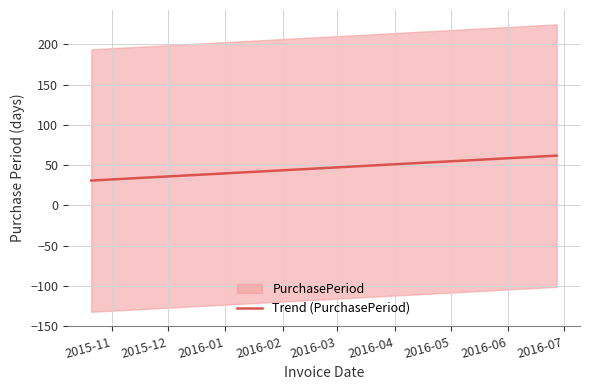

What is the lowest value of the Trend (PurchasePeriod) series?

30.8